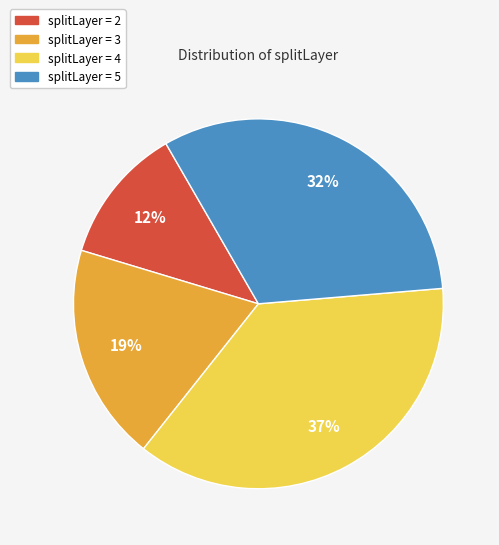

Is there a majority slice in this chart?

No